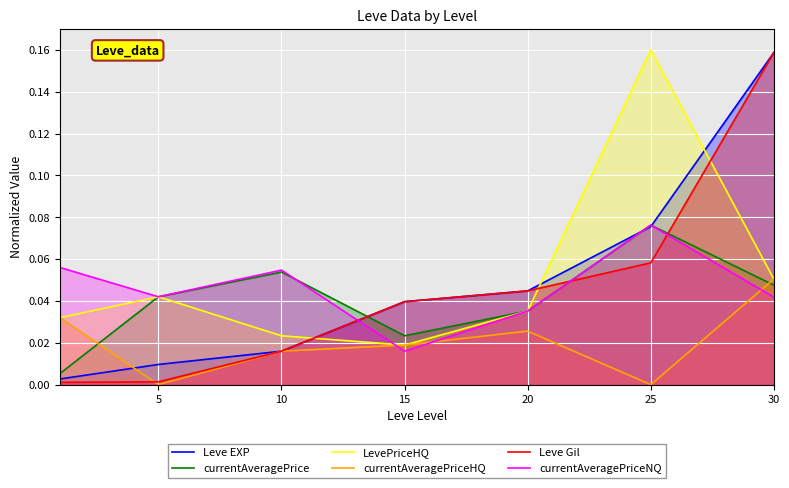

What is the total value across all series at 5?

0.1